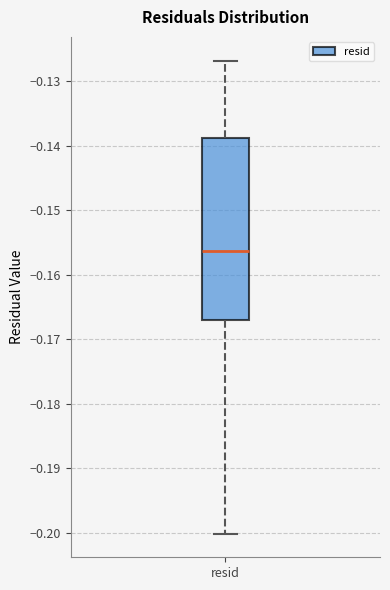

Transcribe this box plot: give where the median line is, the range the box spans, and where the two whiskers end, as read against the y-axis. The values are not printed on the chart, so give them approximately, as read against the axis.

median -0.156, box -0.167 to -0.139, whiskers -0.200 to -0.127